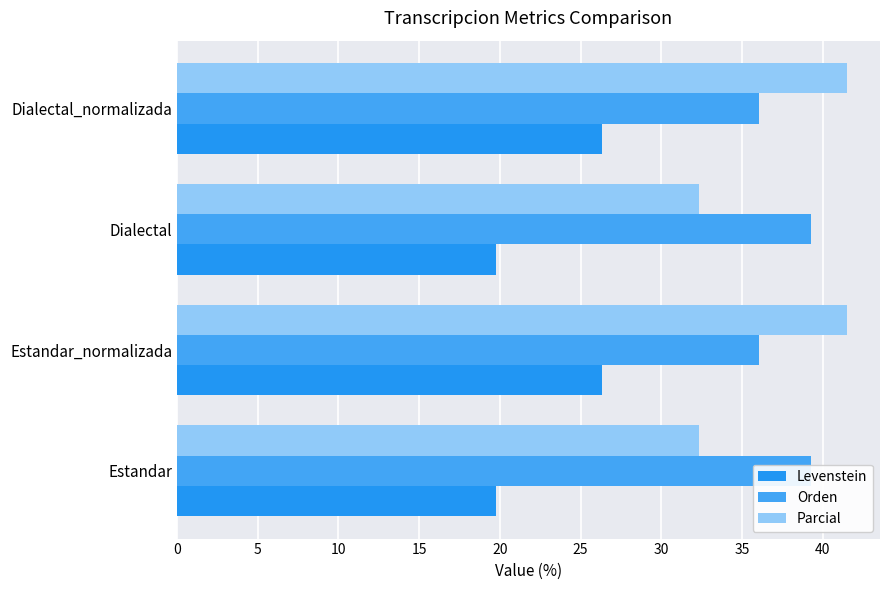

What is the maximum value shown in the chart?

41.5